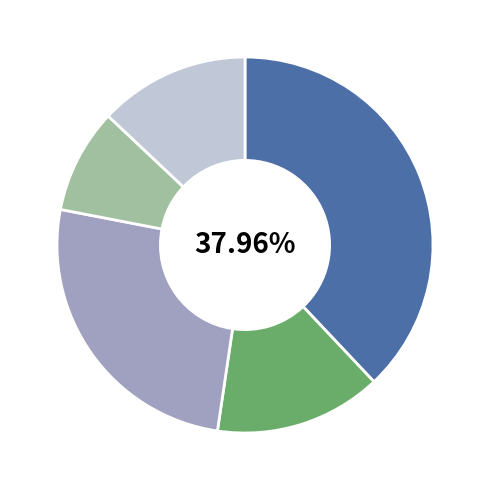

Is there a majority slice in this chart?

No